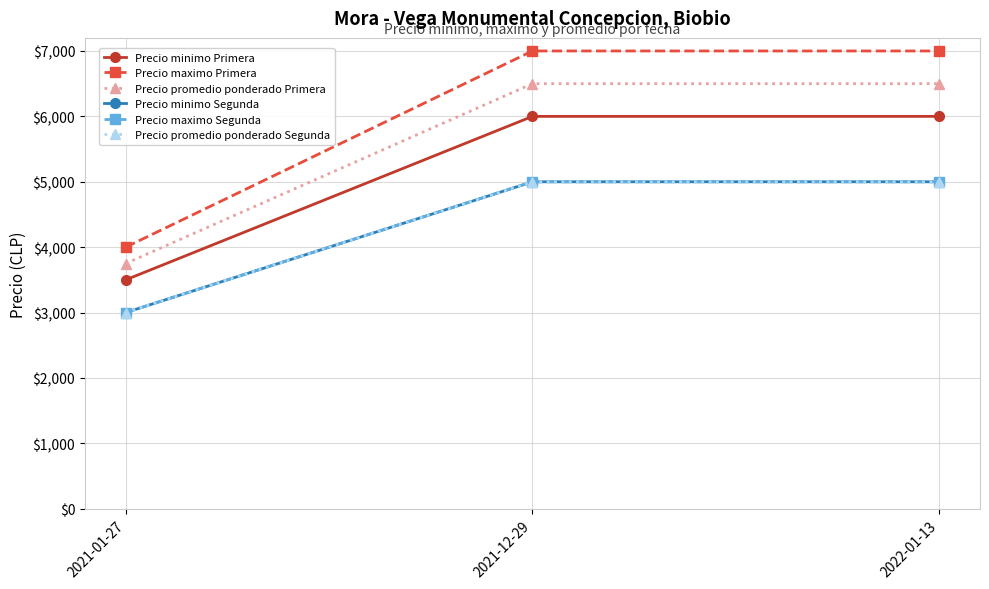

Is this an area chart (filled region under the line)?

No